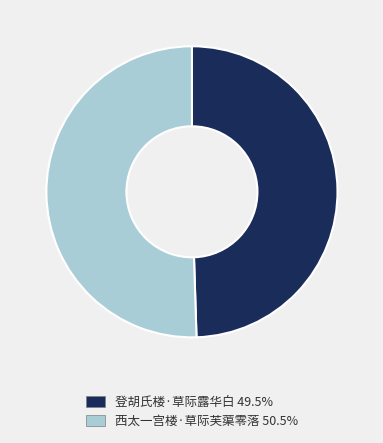

Which has a higher value, 西太一宫楼·草际芙蕖零落 or 登胡氏楼·草际露华白?

西太一宫楼·草际芙蕖零落